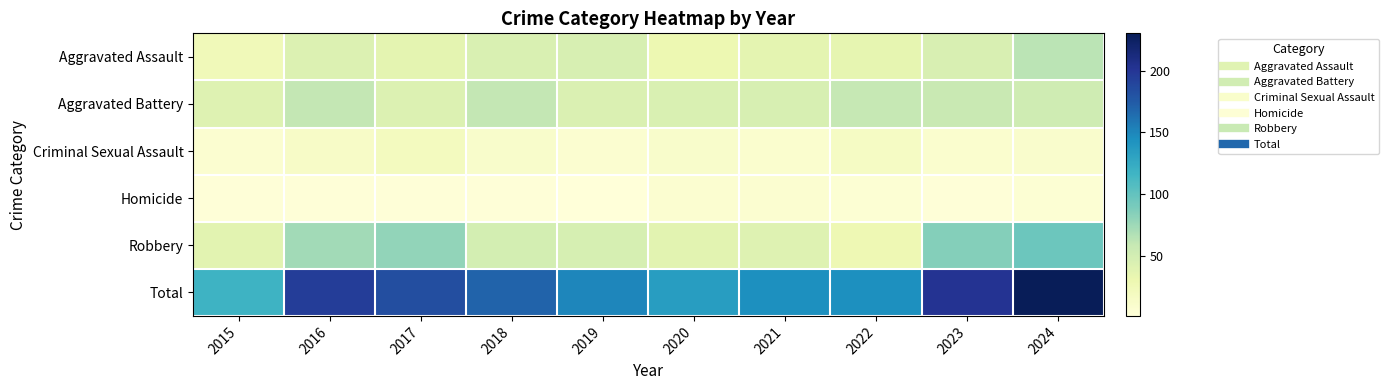

What is the spread (max minus min) of values at 2021?

136